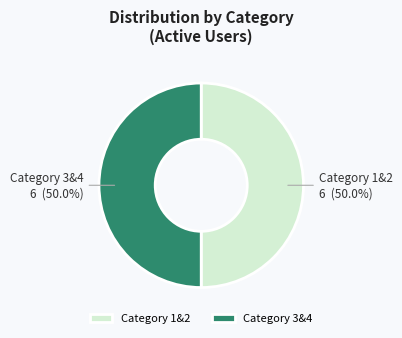

What is the total percentage of Category 3&4 and Category 1&2?

100.0%